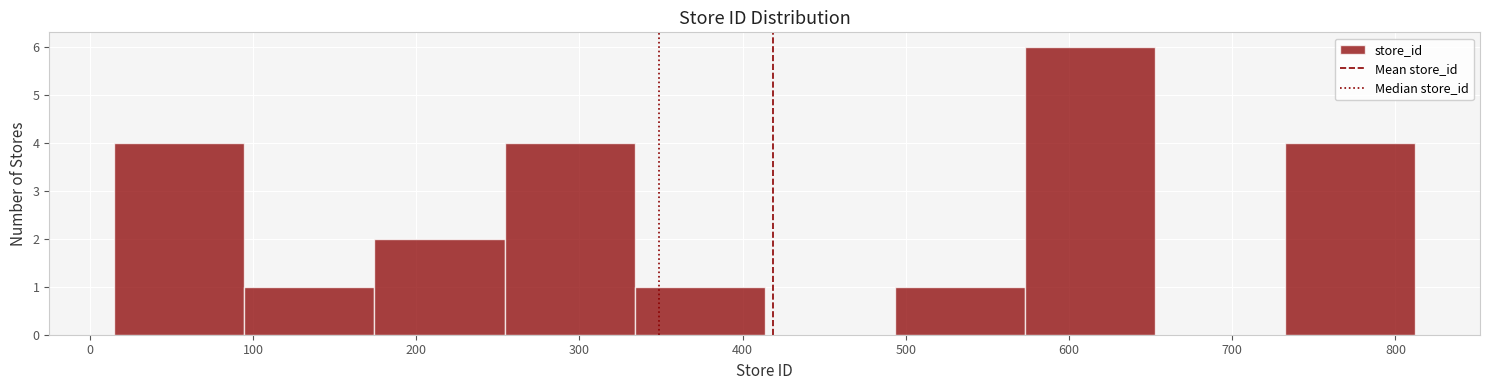

Reading left to right, transcribe this chart: for each bar, give the range it covers on the x-axis and its height. Neither the bar edges nor the heights are printed on the chart, so give them approximately, as read against the axes.

20 to 90: 4
90 to 170: 1
170 to 250: 2
250 to 330: 4
330 to 410: 1
410 to 490: 0
490 to 570: 1
570 to 650: 6
650 to 730: 0
730 to 810: 4